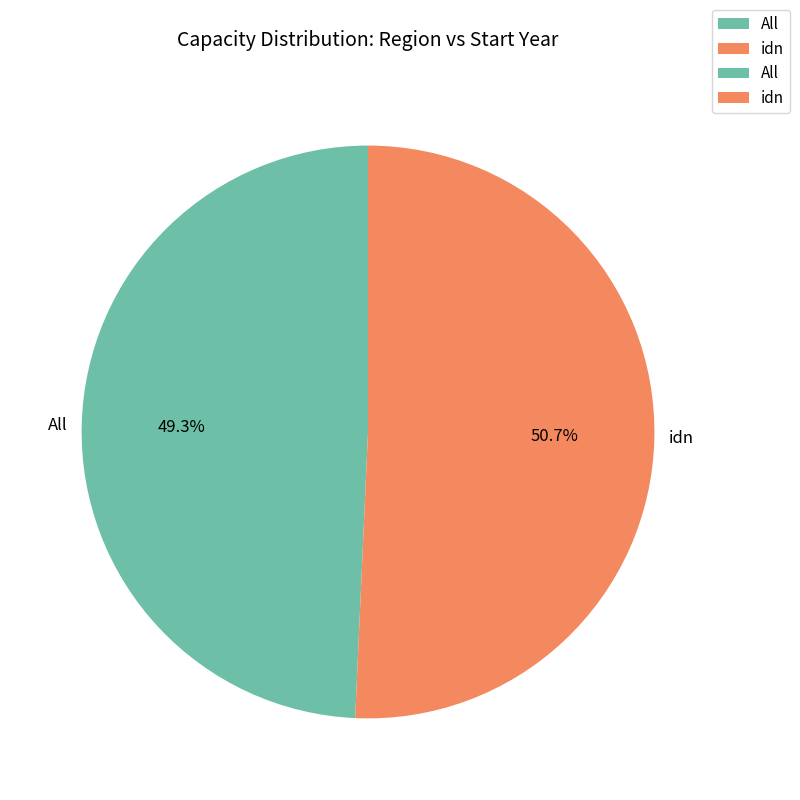

Is there any slice that represents more than half of the pie?

Yes